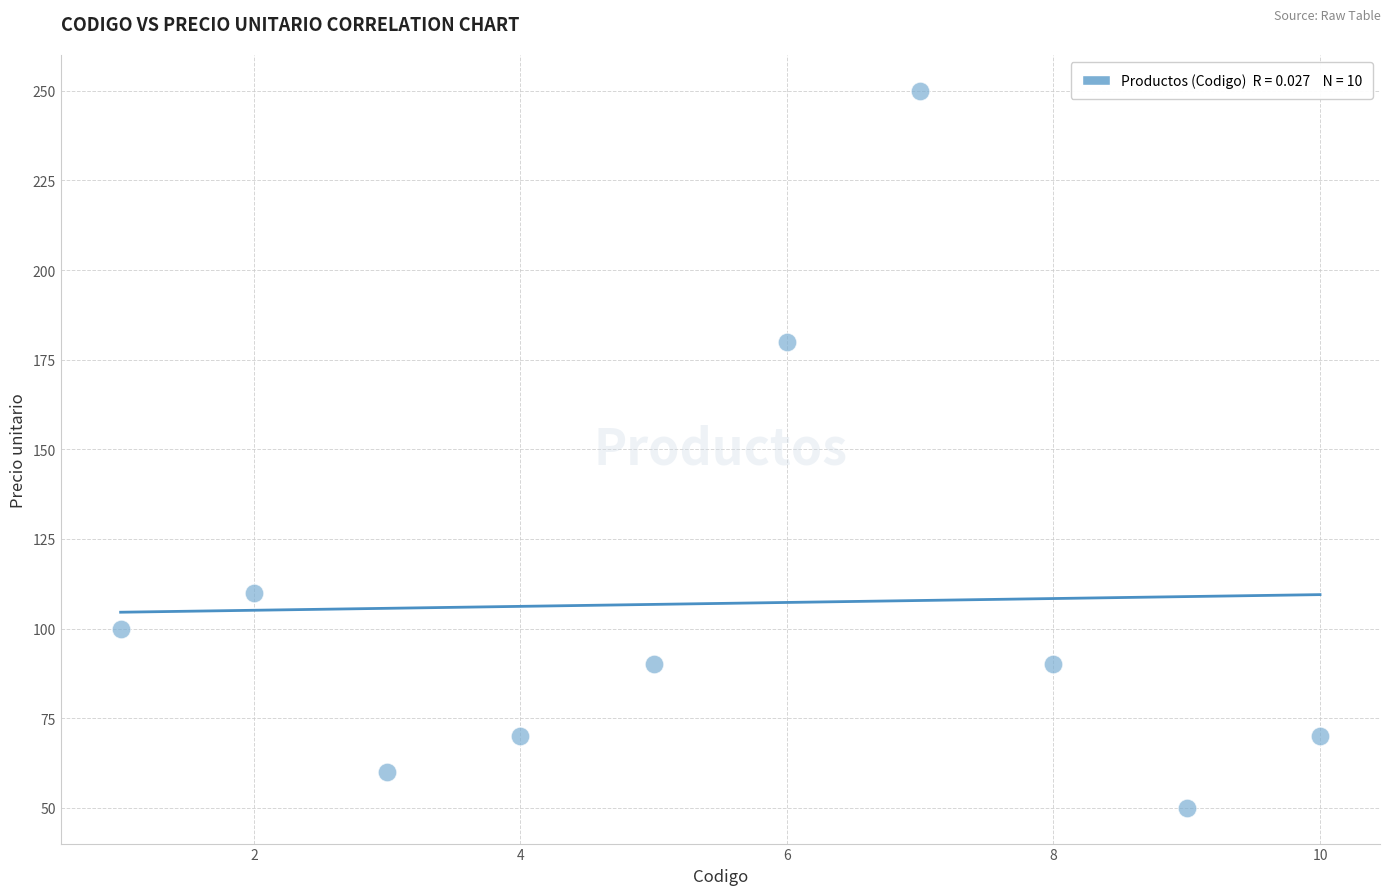

What is the range of X values (max minus min)?

9